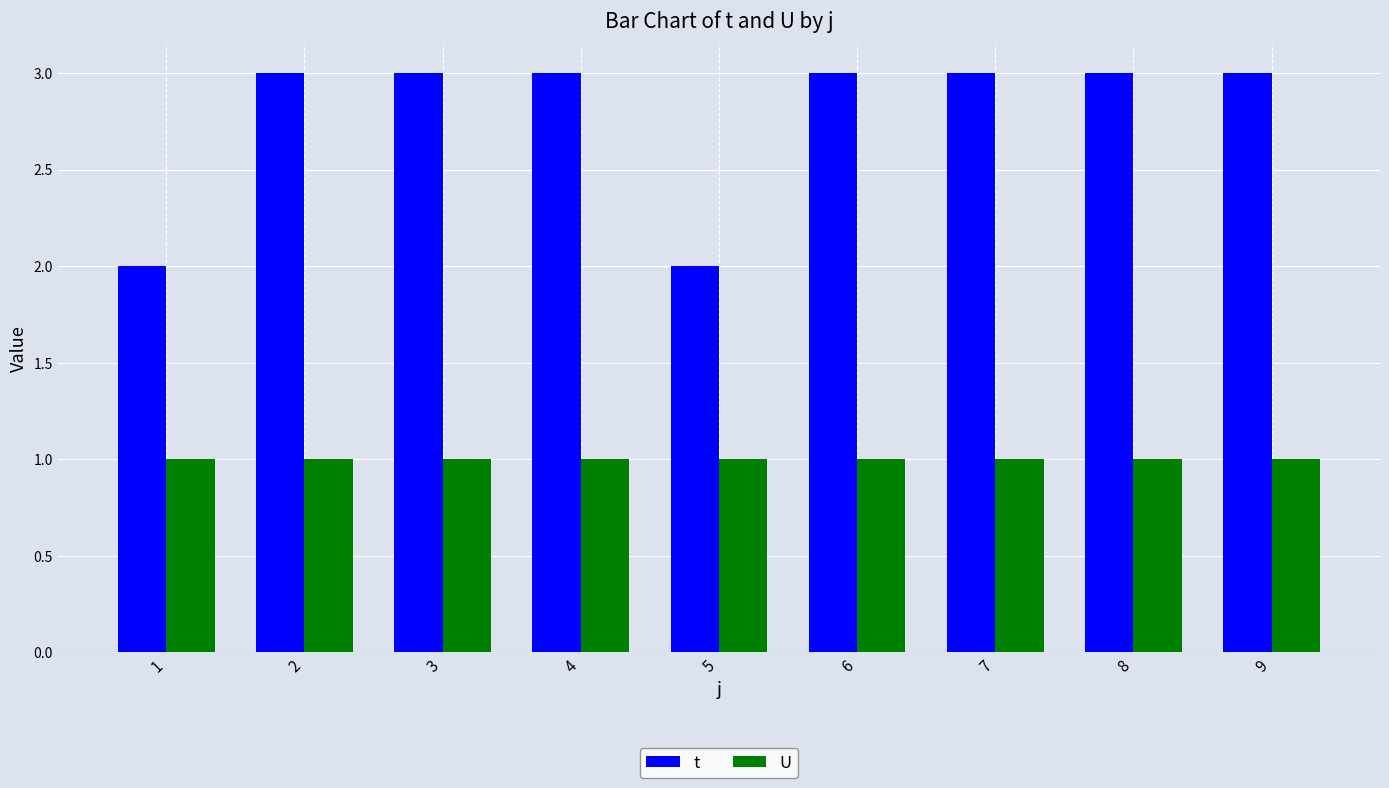

What is the maximum value shown in the chart?

3